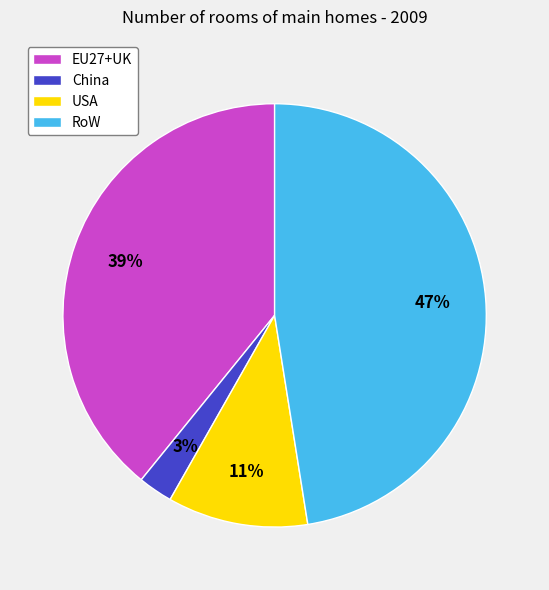

Is there any slice that represents more than half of the pie?

No